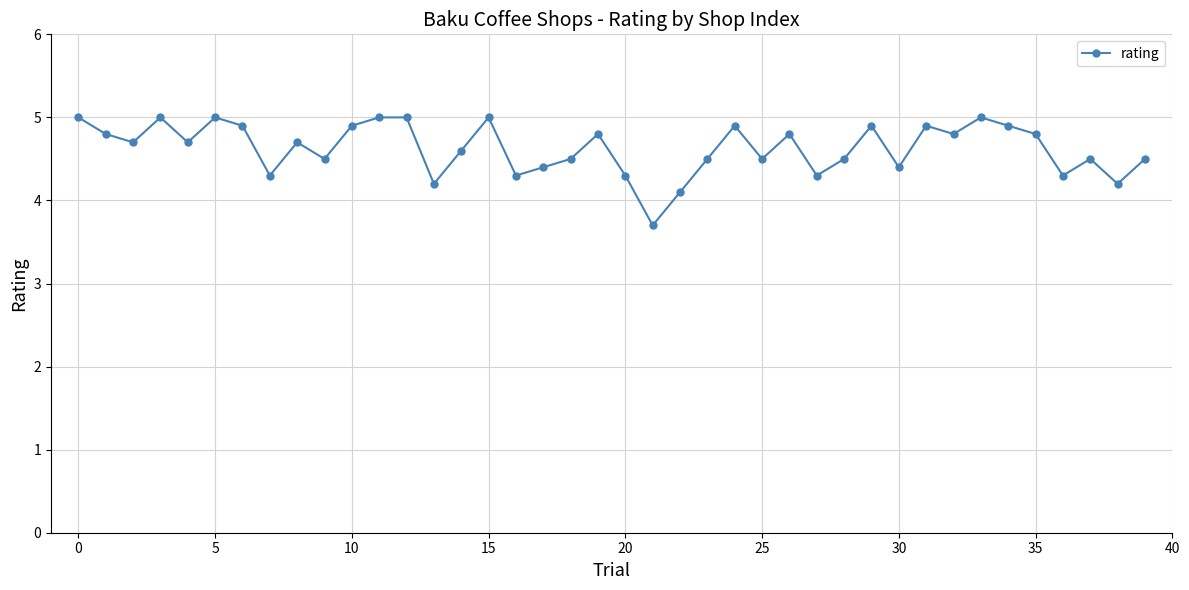

True or false: the data has more than 2 interior local peaks.

True